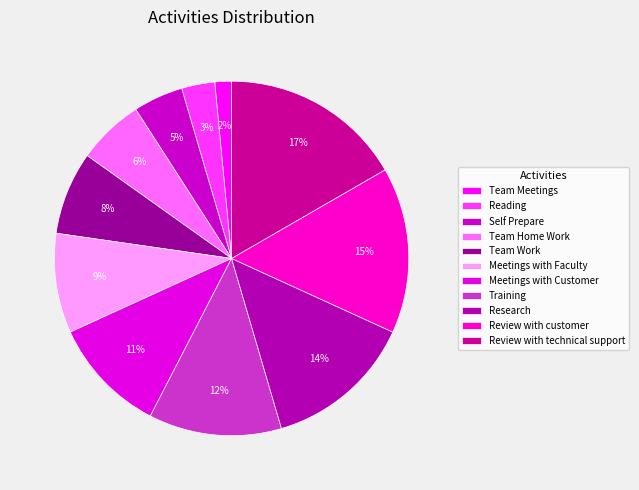

The Research slice represents 28% of the pie. True or false?

False